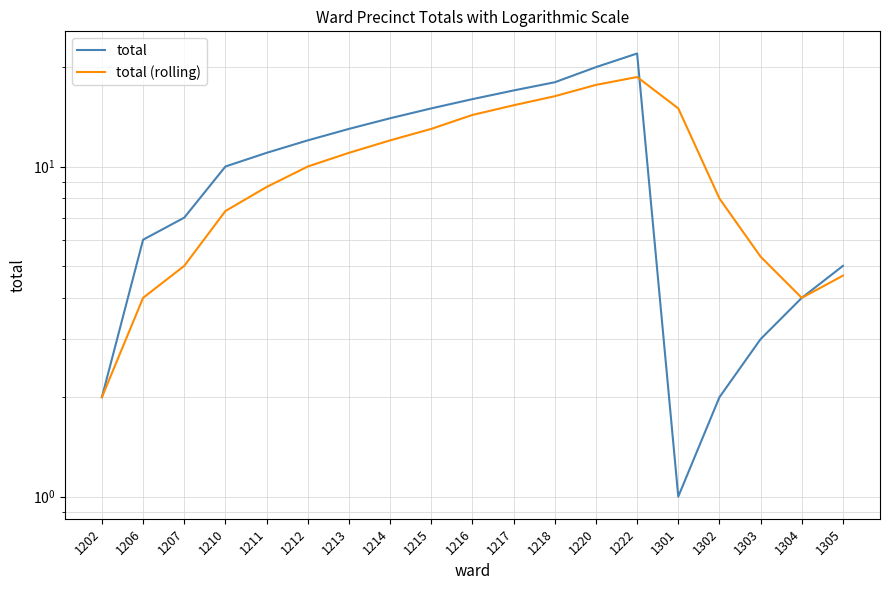

Rank the series at 1206 from lowest to highest value.

total (rolling), total